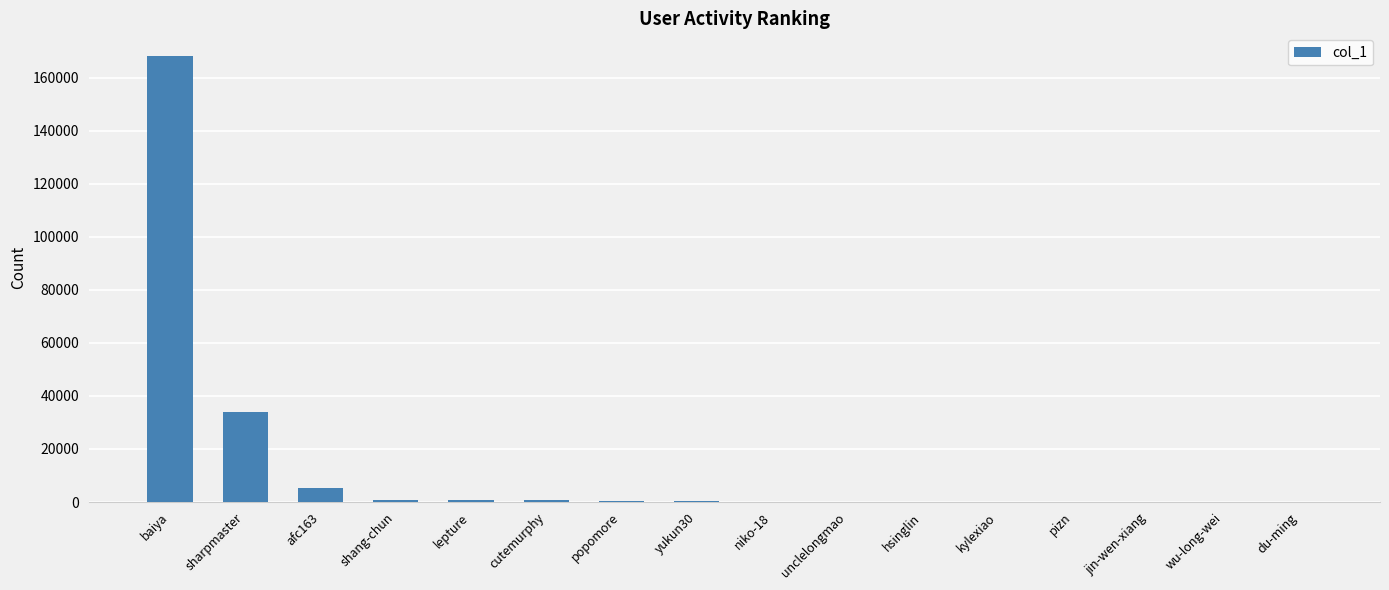

Read the value at hsinglin, to the nearest 50.

100